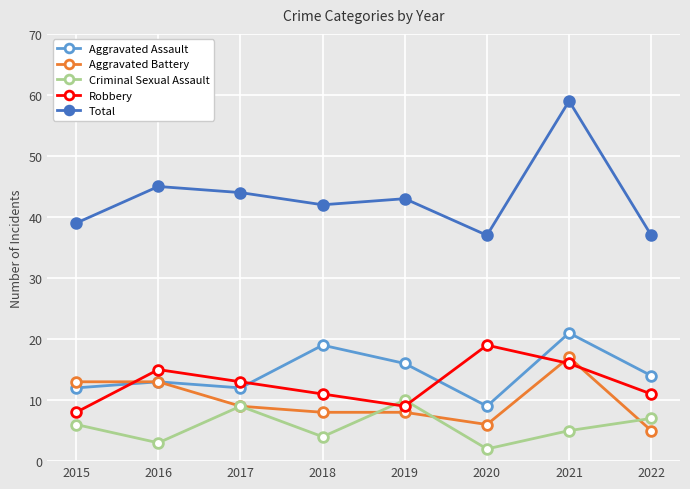

At which category is the sum across all series the highest?

2021